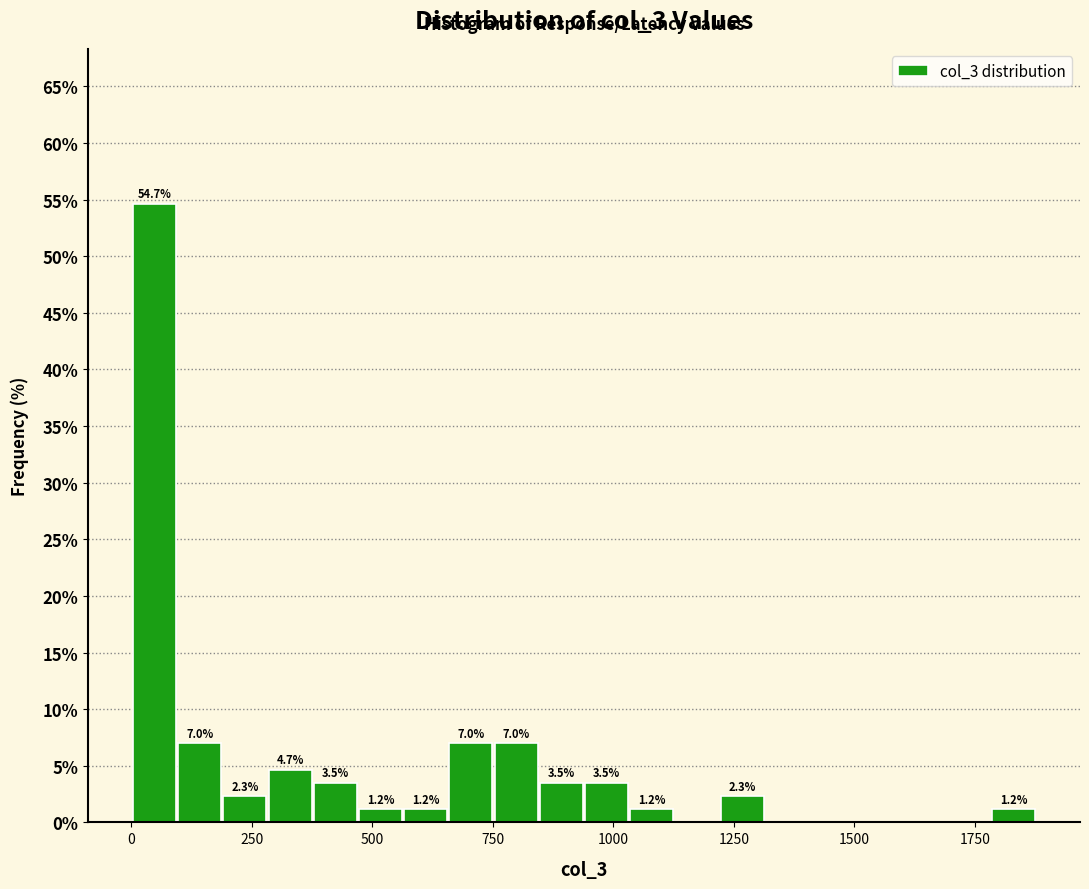

Read against the x-axis, roughly where is the centre of the tallest bar?

50